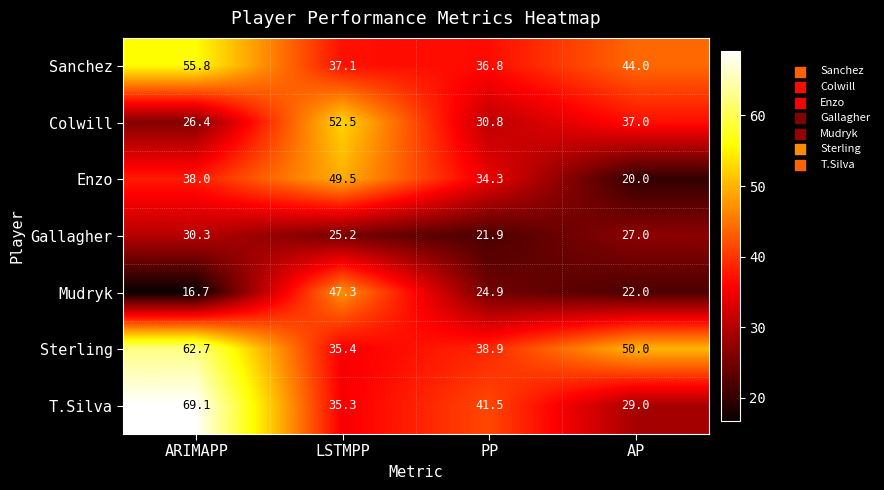

What is the minimum value shown in the chart?

16.7